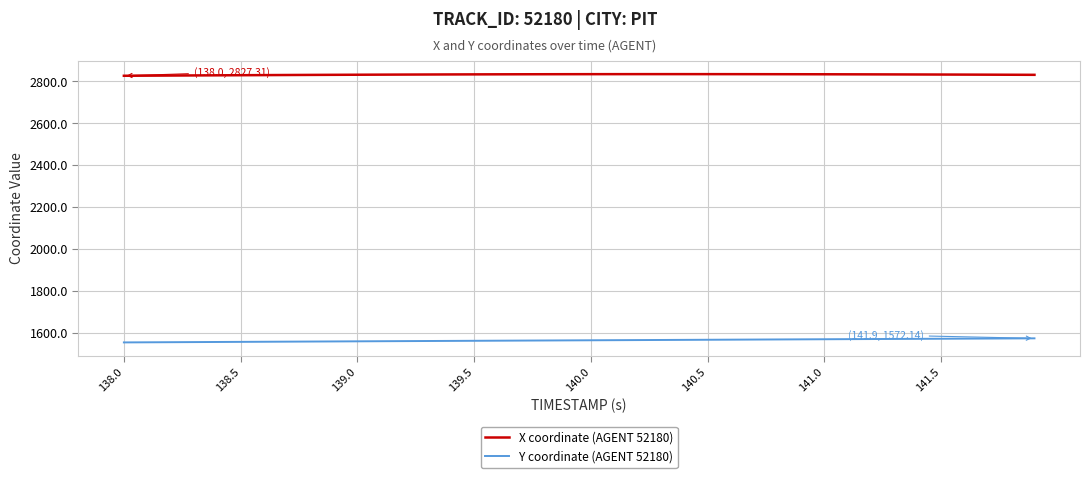

What is the difference between the maximum and second lowest values in the X coordinate (AGENT 52180) series?

7.3